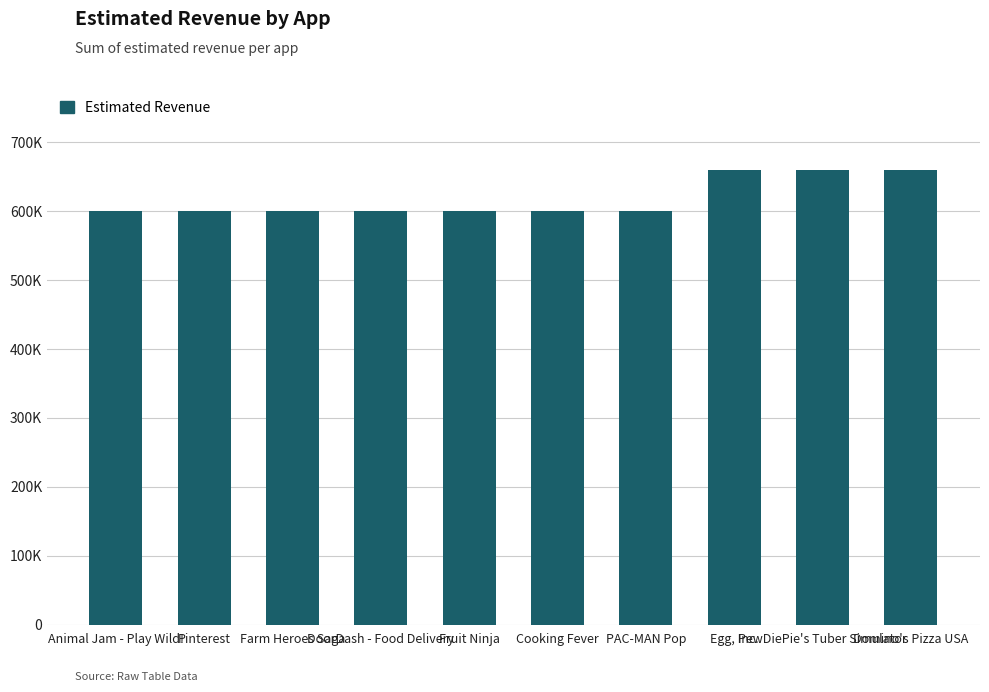

How many values are between 600000 and 660000?

10